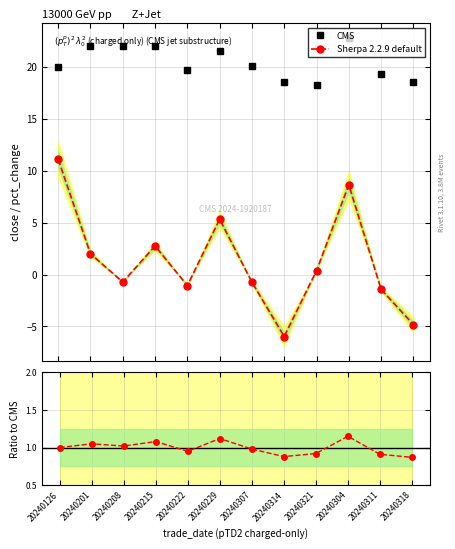

What is the maximum value for Sherpa 2.2.9 default?

11.1